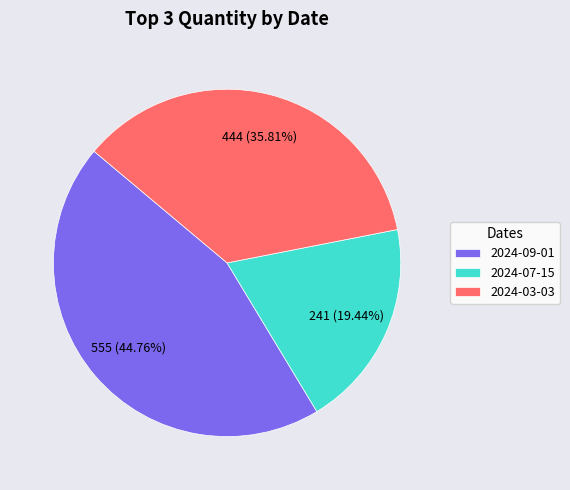

Count the number of slices in the pie.

3